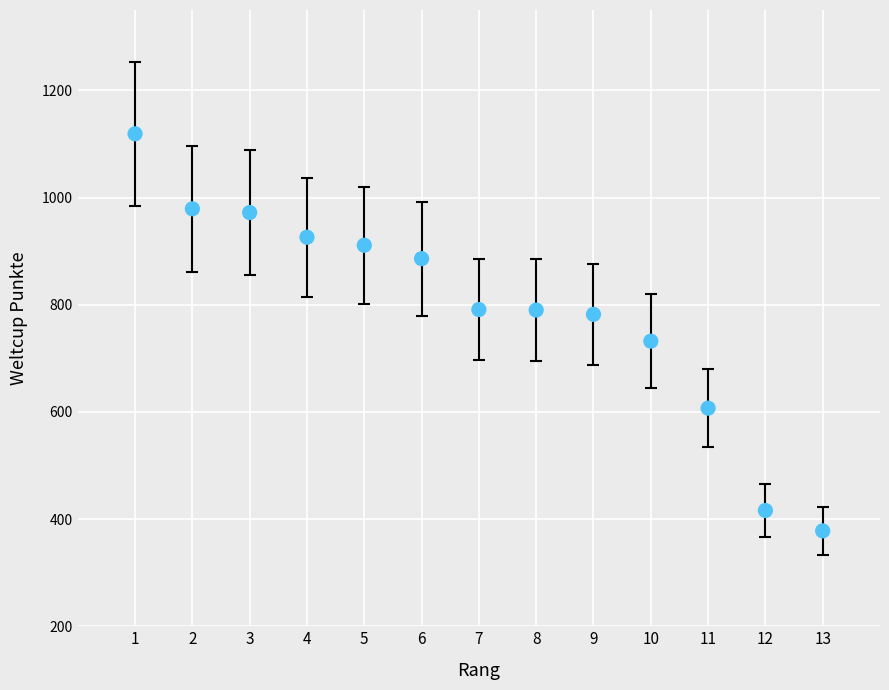

What Y value in the scatter plot is closest to 748?

732